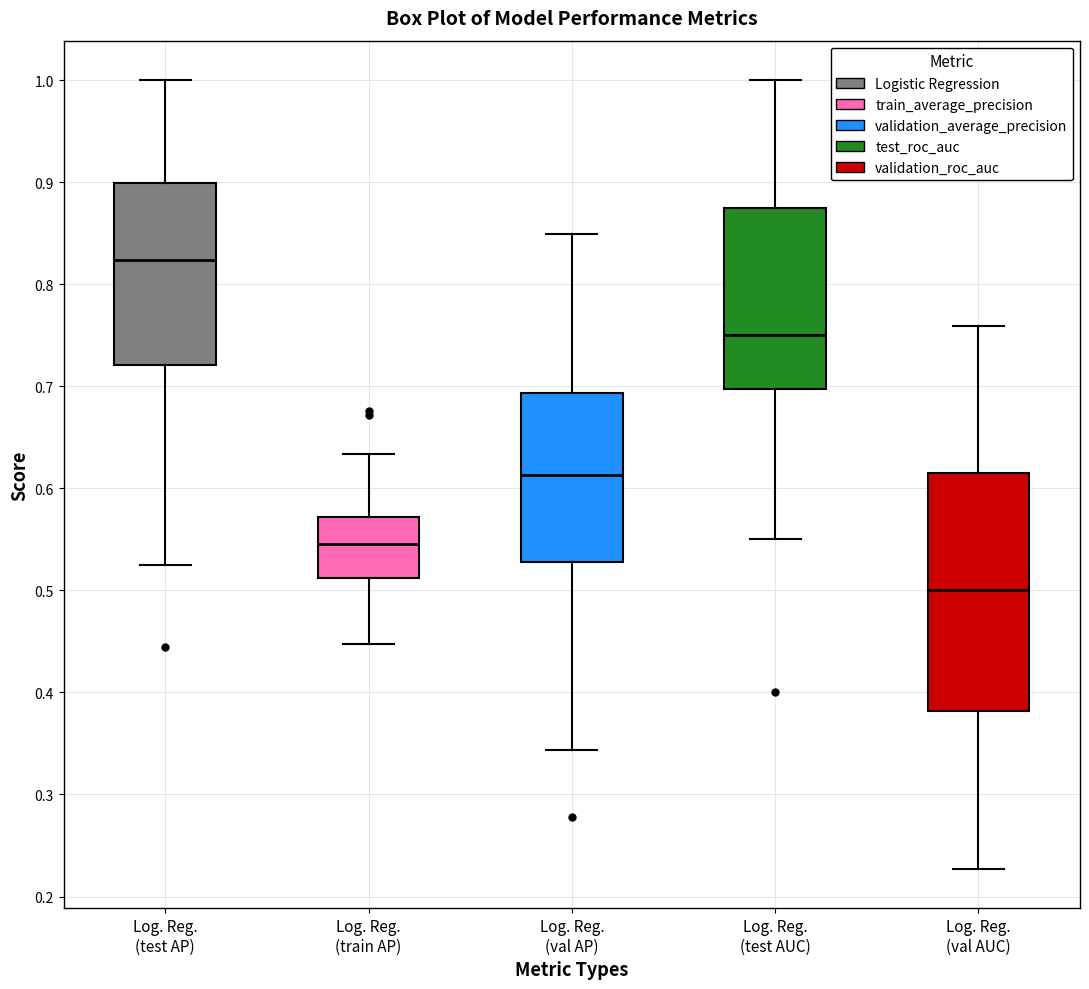

Where does the upper whisker of the box for Log. Reg. (test AUC) end on the y-axis? The values are not printed on the chart, so give them approximately, as read against the axis.

1.00